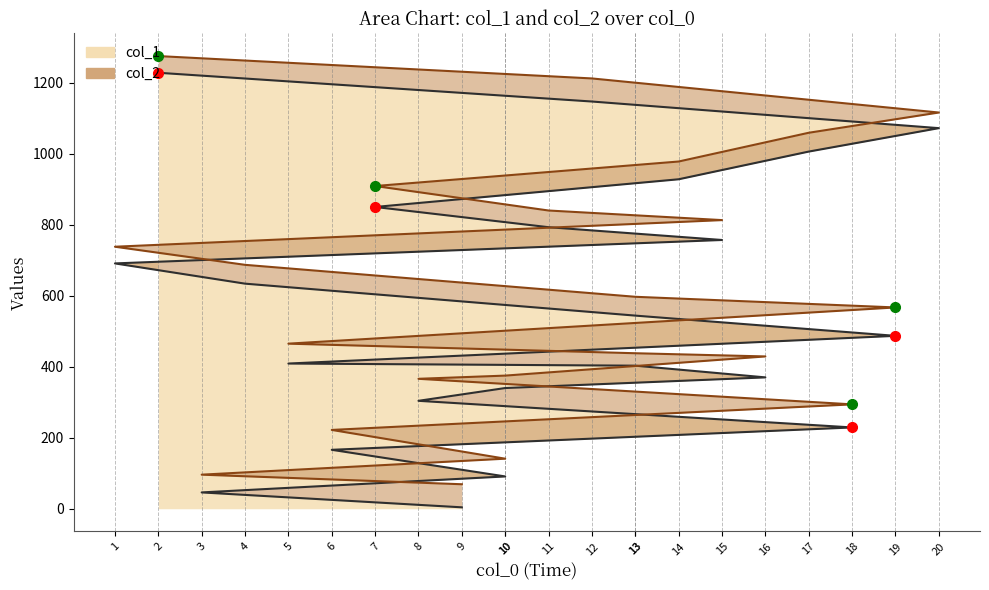

True or false: col_1 has a value of 386 at 2.

False